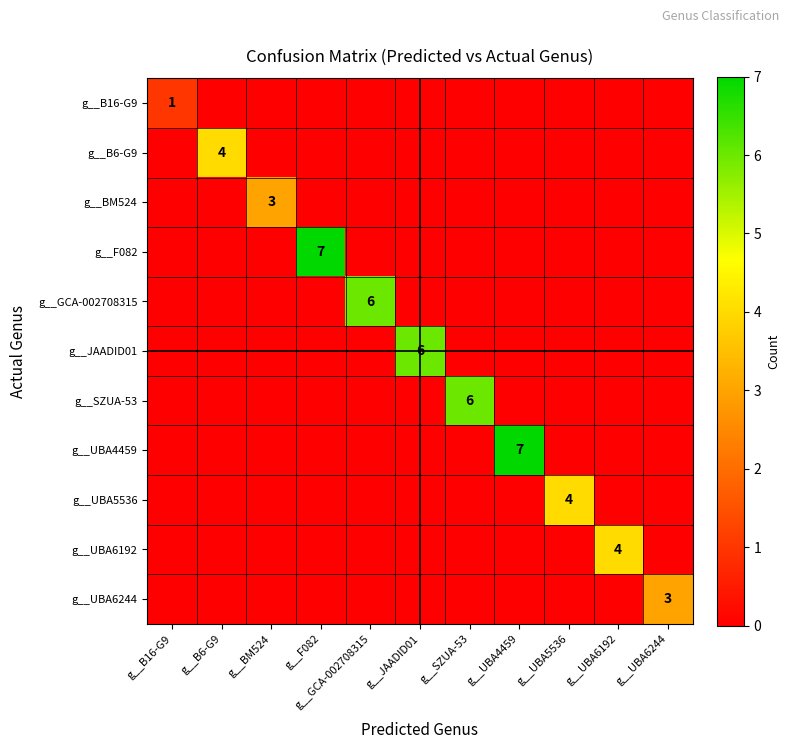

What is the difference between the maximum and minimum values in the g__B6-G9 series?

4